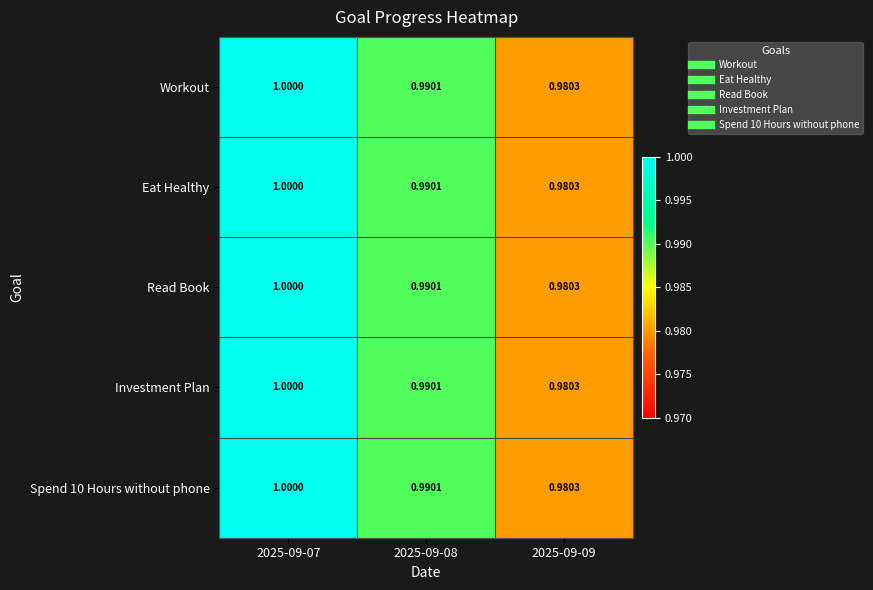

Is the value of Eat Healthy at 2025-09-08 greater than the value of Investment Plan at 2025-09-07?

No